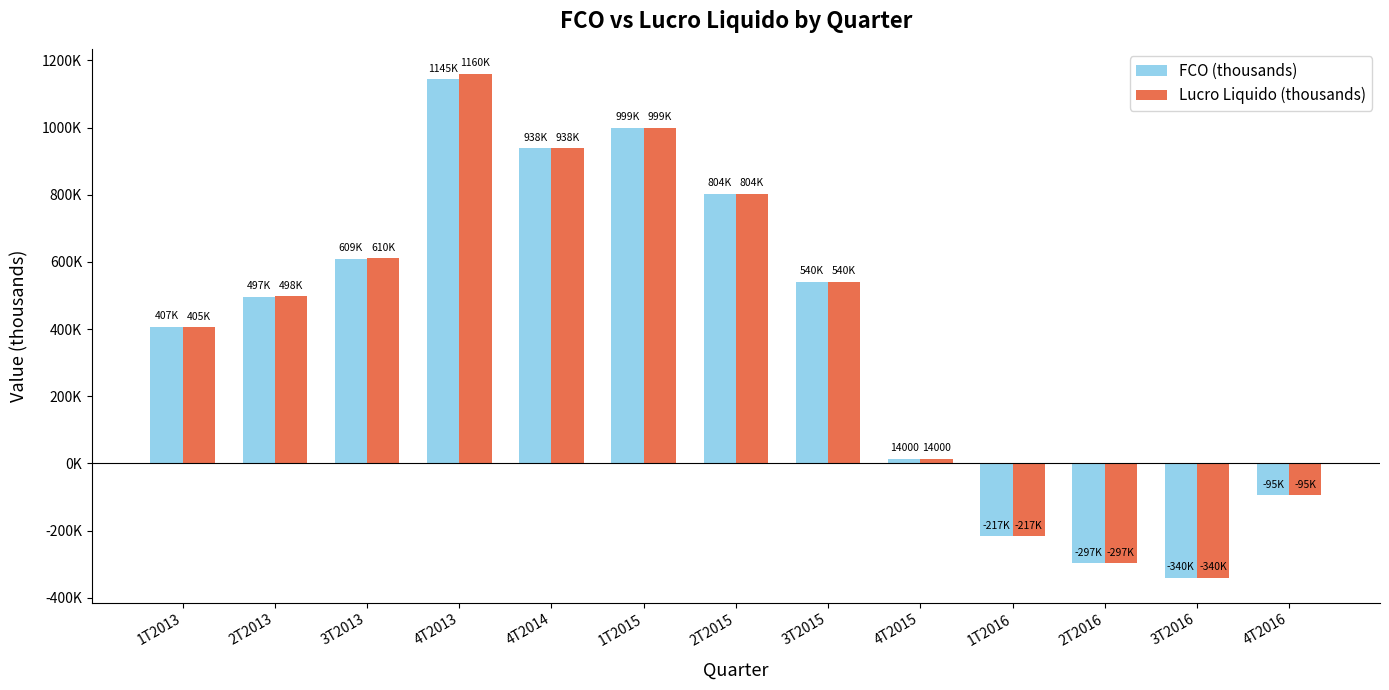

Rank the series by their maximum value, from highest to lowest.

Lucro Liquido (thousands), FCO (thousands)